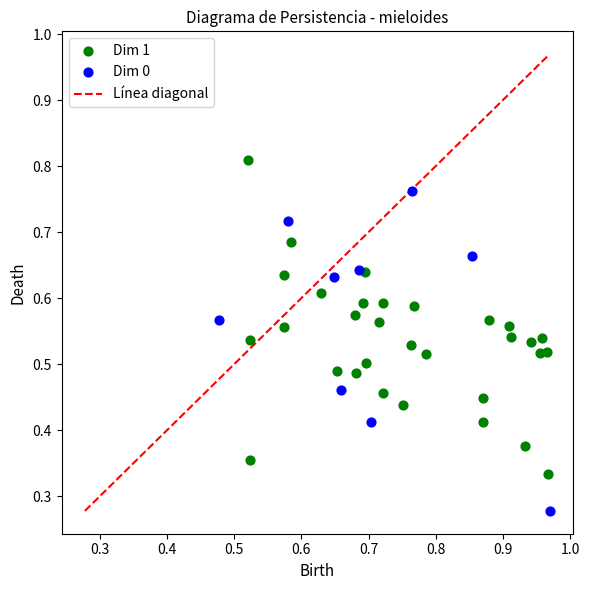

Which series contains the lowest Y value?

Dim 0